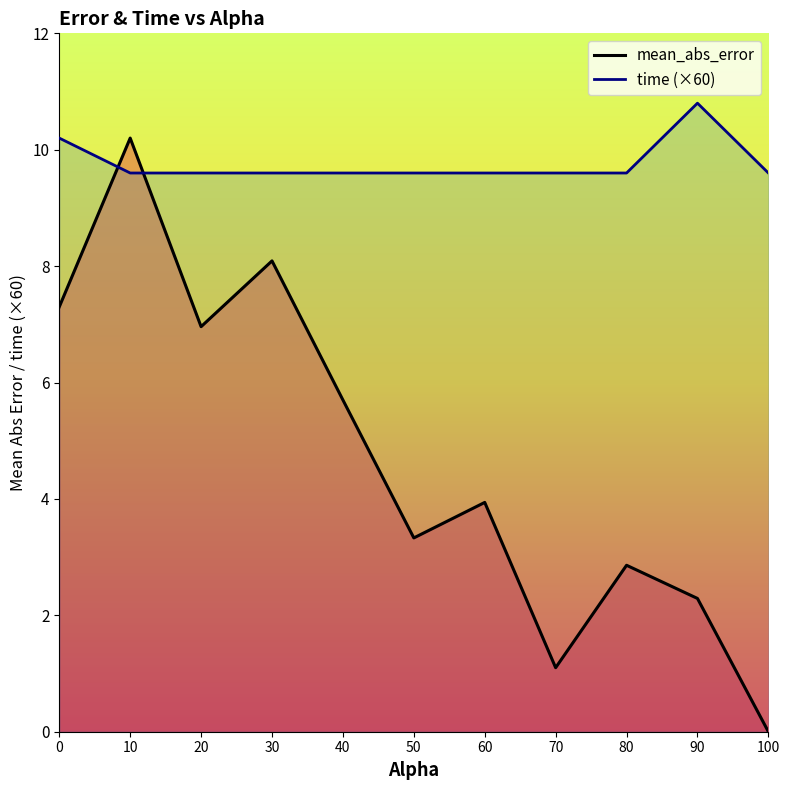

What is the sum of the time (×60) values at 40 and 0?

19.8